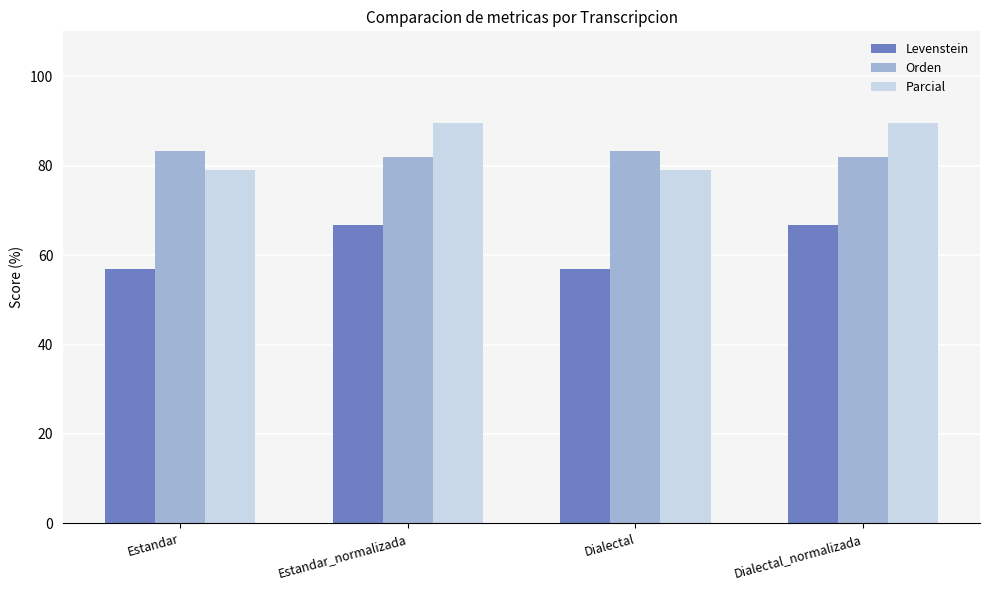

What is the sum of the Levenstein values at Dialectal and Dialectal_normalizada?

123.6